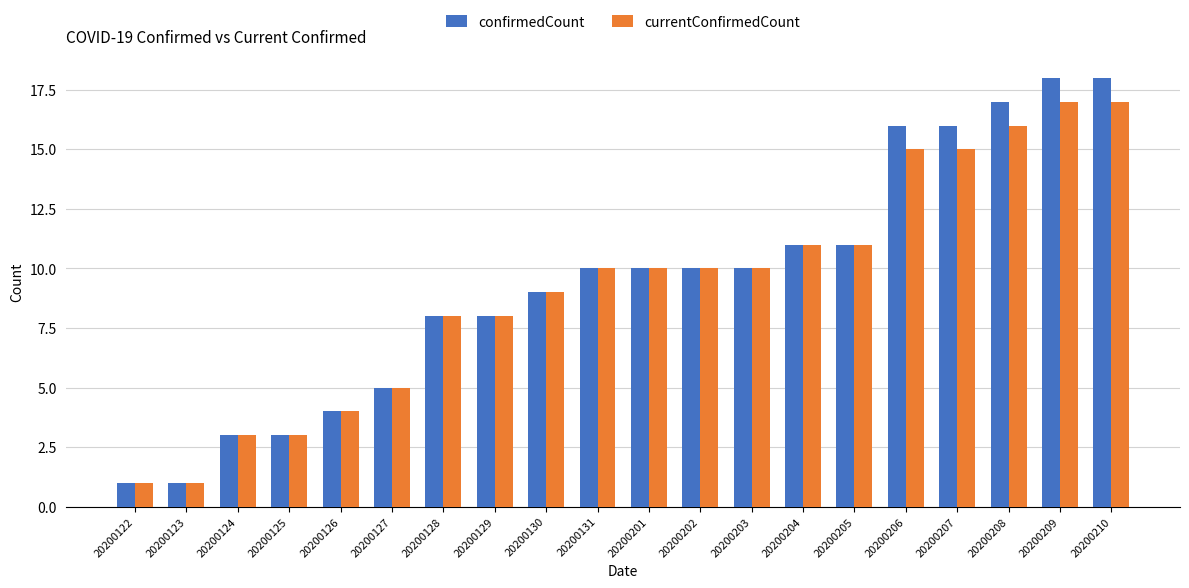

At 20200207, list the series in order from smallest to largest.

currentConfirmedCount, confirmedCount